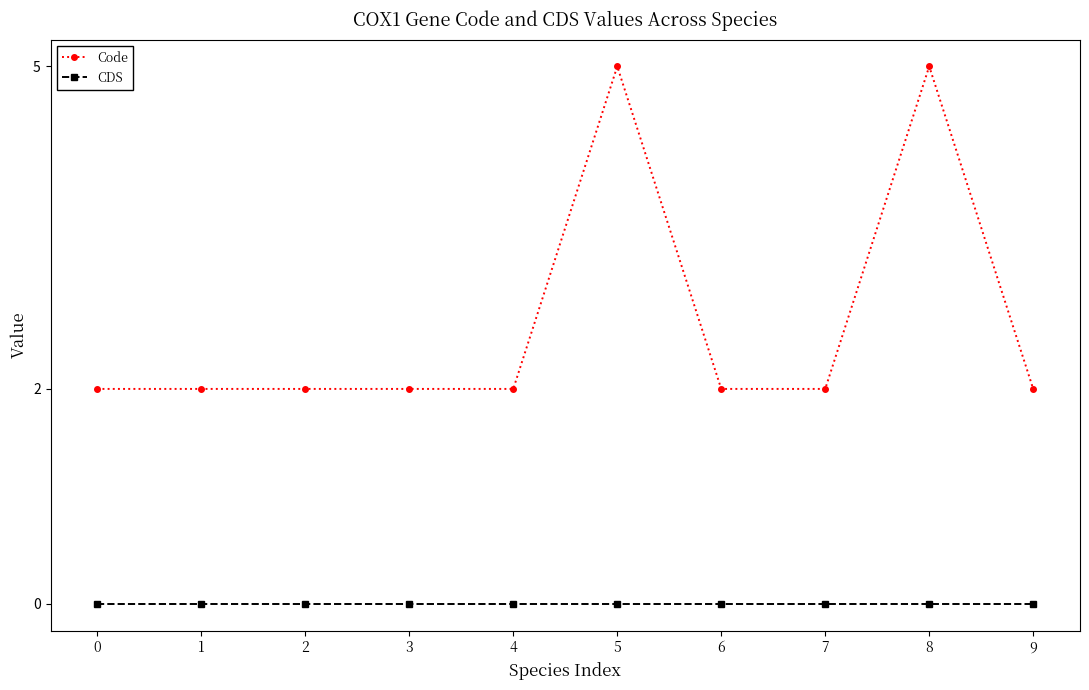

Which series has the widest spread of values?

Code